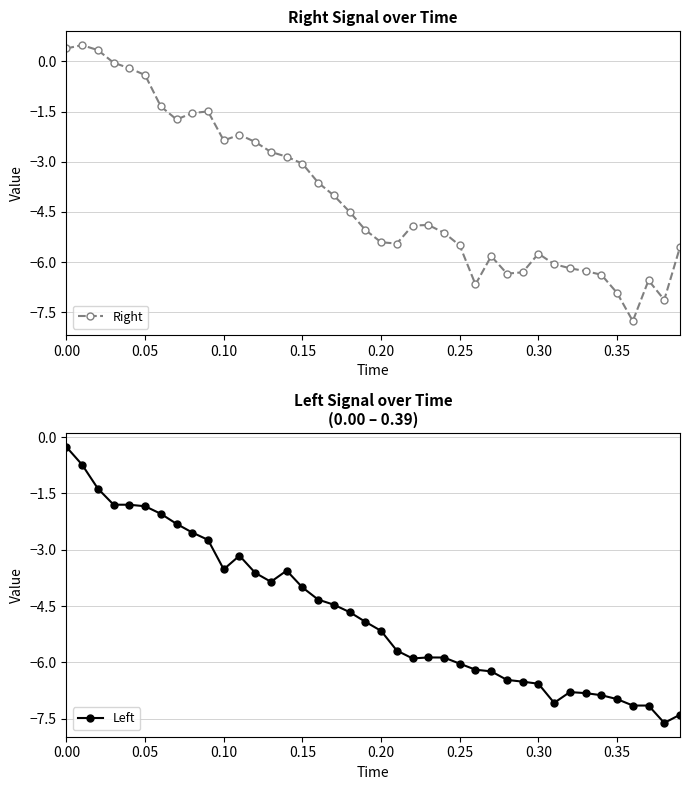

How many times do Left and Right cross each other?

6